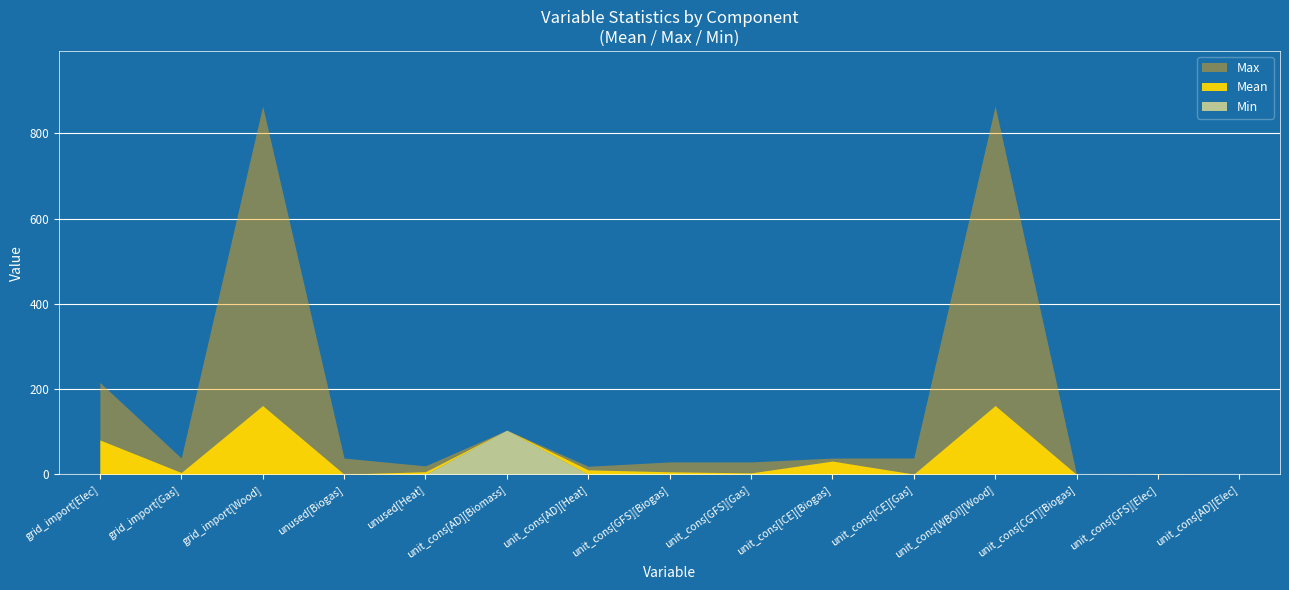

Rank the series at unit_cons[GFS][Elec] from lowest to highest value.

Min, Mean, Max